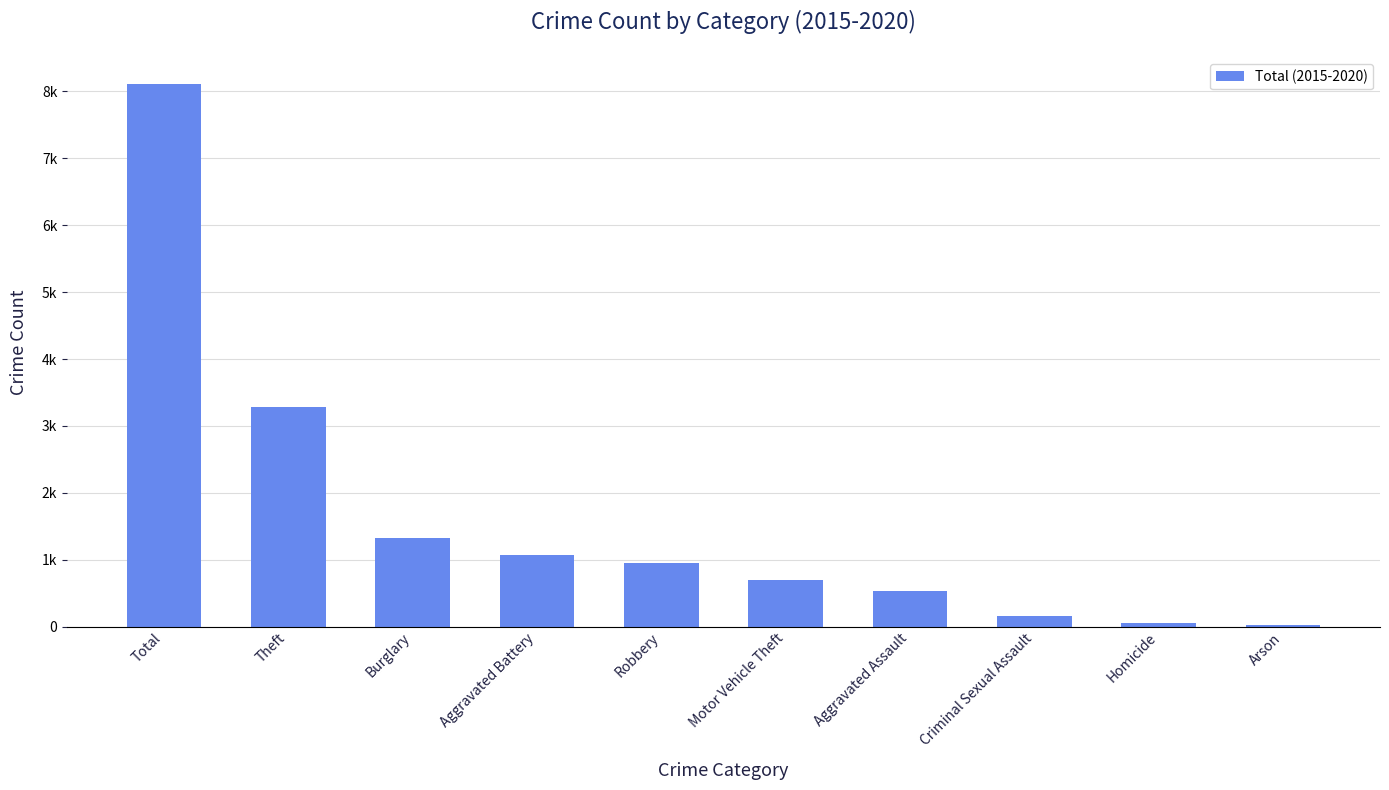

What is the change in value from Burglary to Criminal Sexual Assault?

-1166